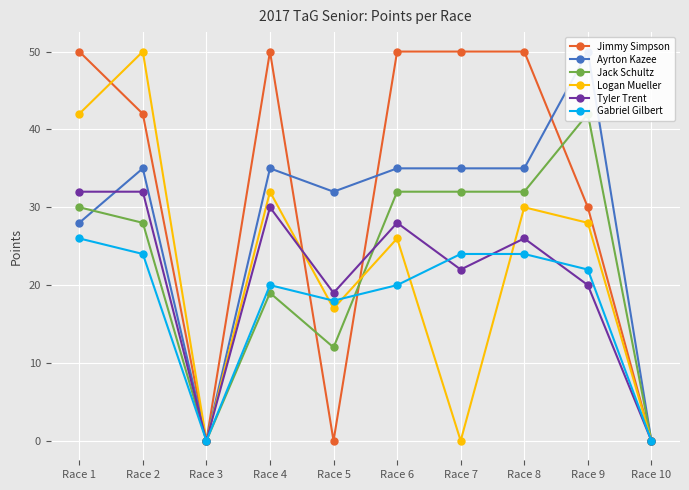

At which label is Logan Mueller closest to 25?

Race 6